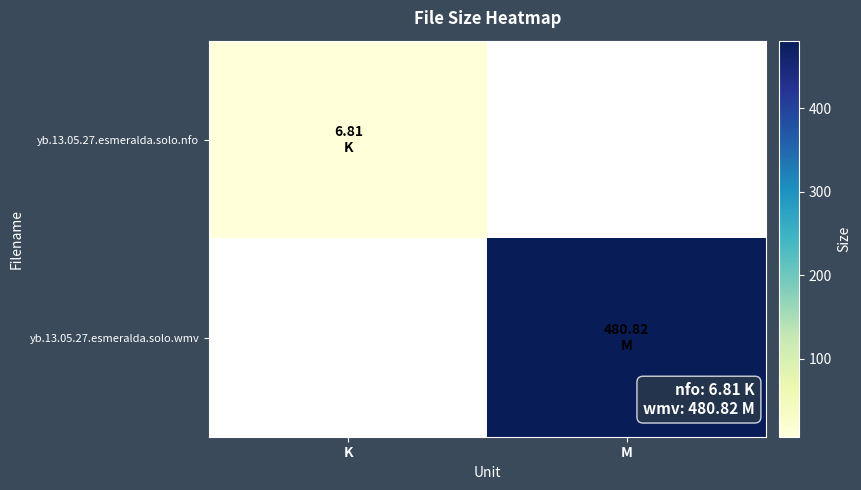

What is the greatest value displayed?

480.8